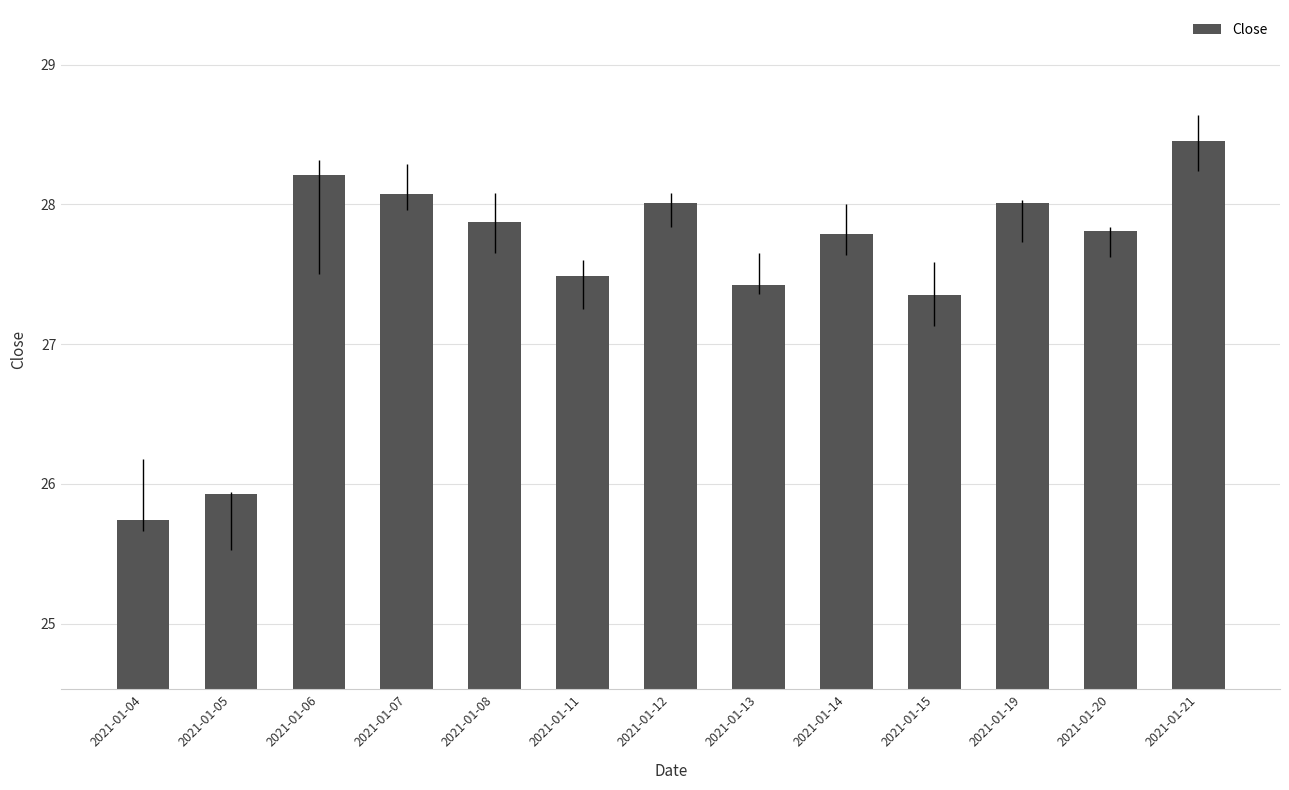

What is the sum of all values?

358.2